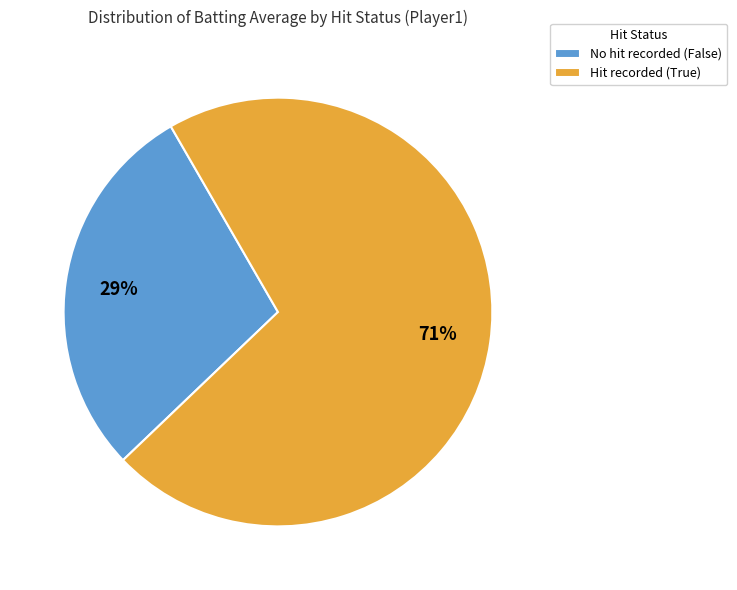

Is the sum of Hit recorded (True) and No hit recorded (False) greater than half?

Yes